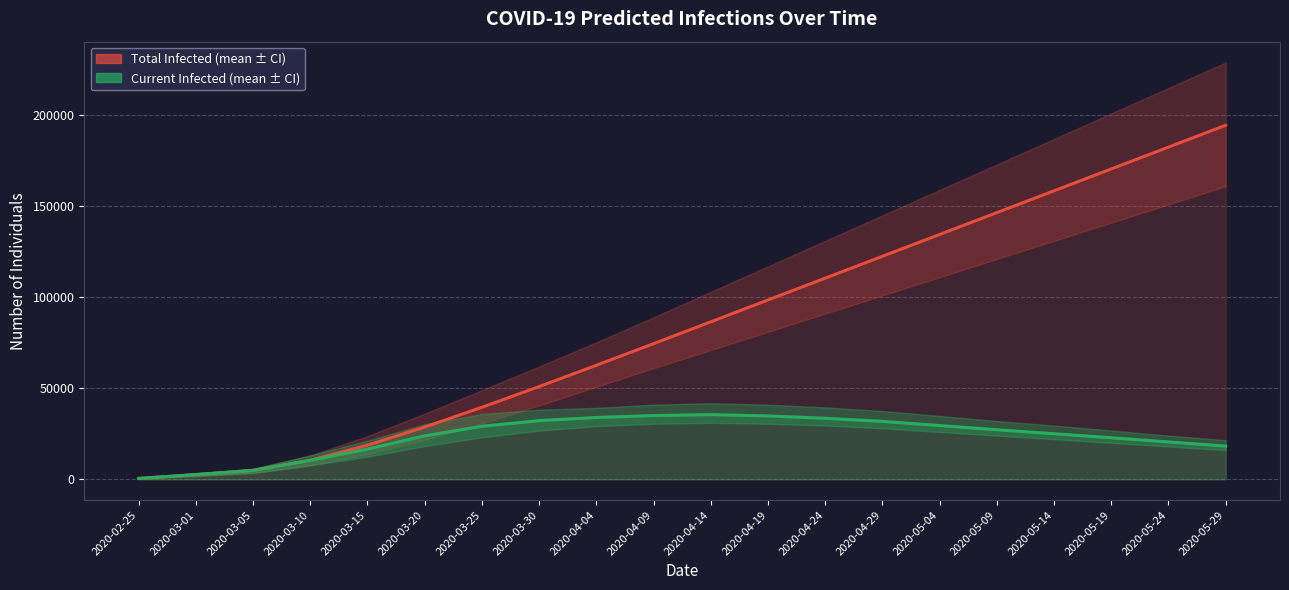

How many values in the predicted_current_infected_mean series exceed 27200?

9